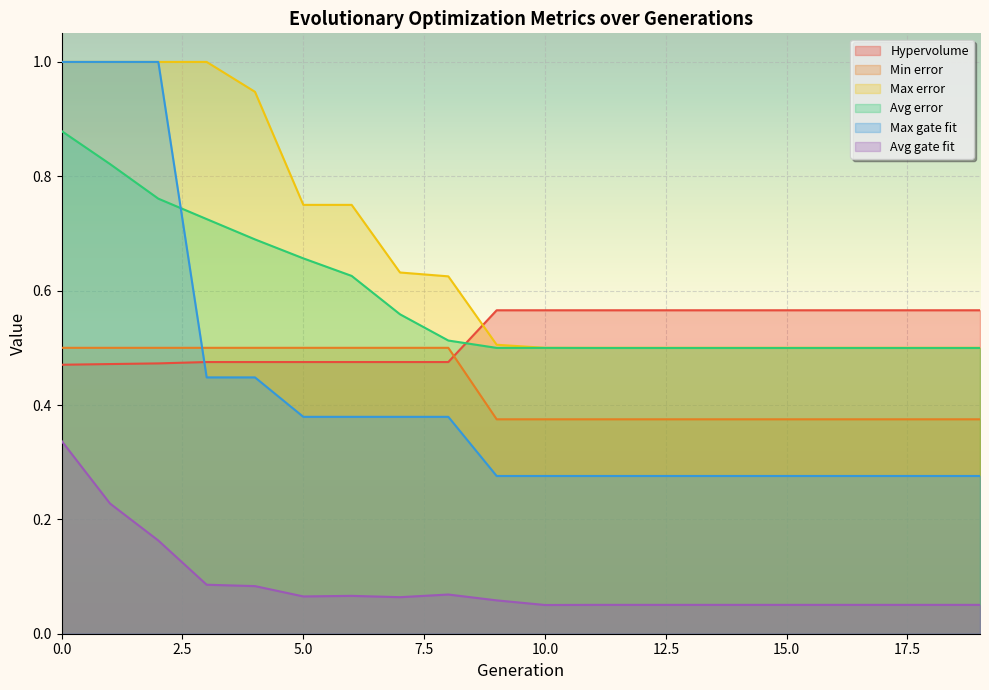

True or false: Hypervolume has a value of 0.2 at 8.

False